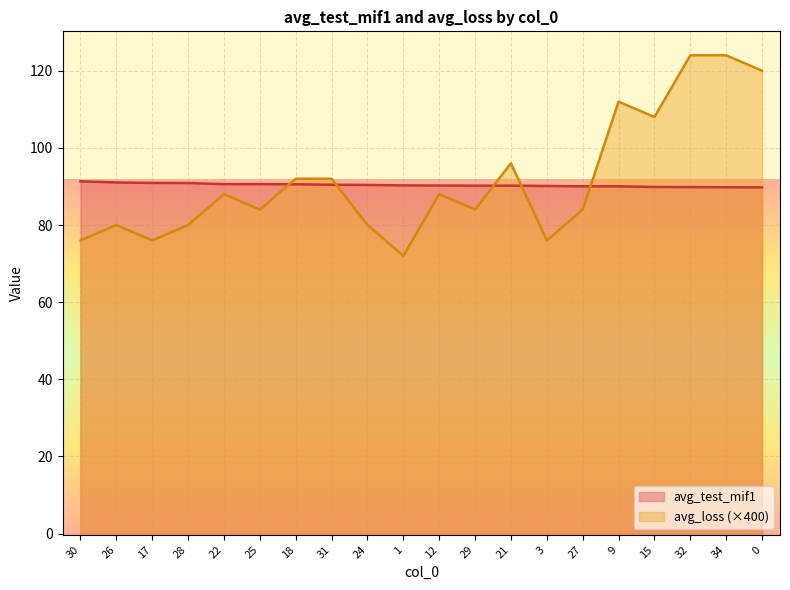

What is the label of the 15th point from the right?

25